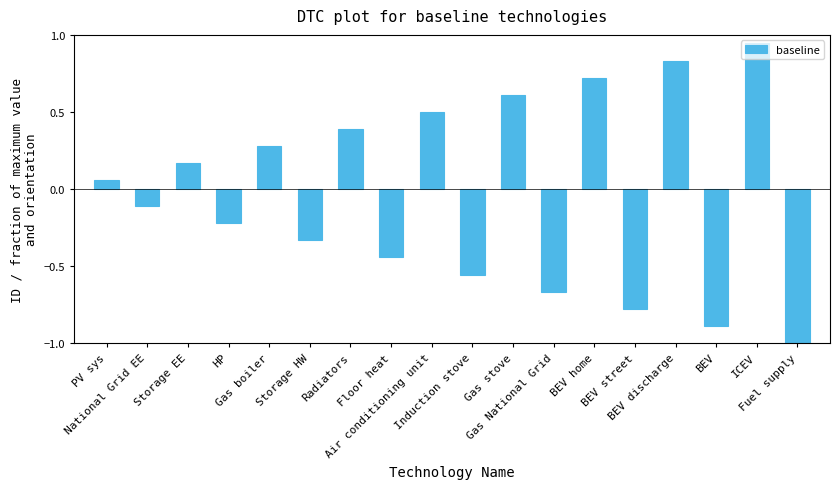

Rank the categories by value from lowest to highest.

Fuel supply, BEV, BEV street, Gas National Grid, Induction stove, Floor heat, Storage HW, HP, National Grid EE, PV sys, Storage EE, Gas boiler, Radiators, Air conditioning unit, Gas stove, BEV home, BEV discharge, ICEV